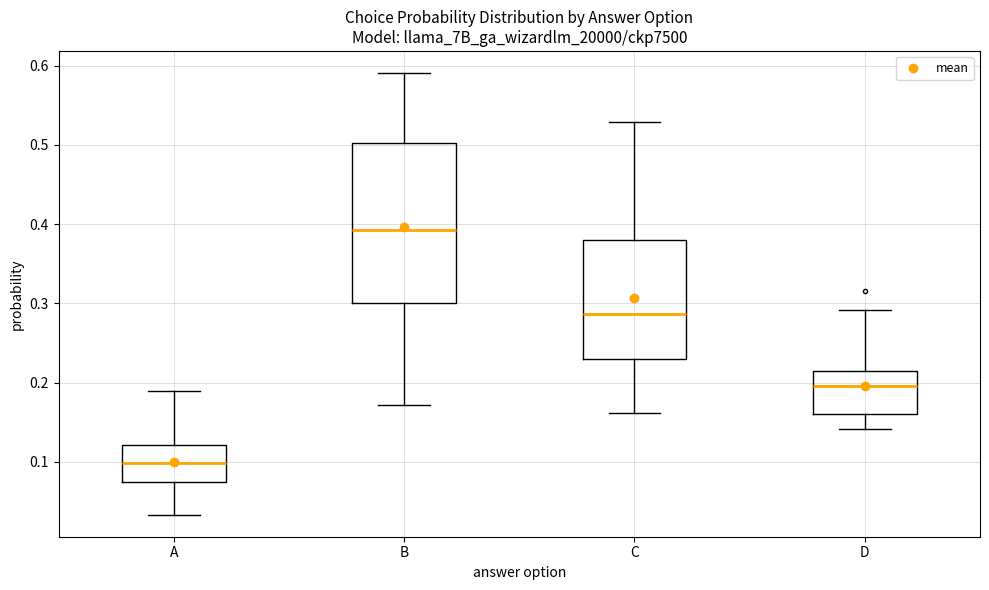

Reading left to right, transcribe this box plot: for each box, give where its median line is, the range the box spans, and where its two whiskers end, as read against the y-axis. The values are not printed on the chart, so give them approximately, as read against the axis.

A: median 0.10, box 0.07 to 0.12, whiskers 0.03 to 0.19
B: median 0.39, box 0.30 to 0.50, whiskers 0.17 to 0.59
C: median 0.29, box 0.23 to 0.38, whiskers 0.16 to 0.53
D: median 0.20, box 0.16 to 0.21, whiskers 0.14 to 0.29